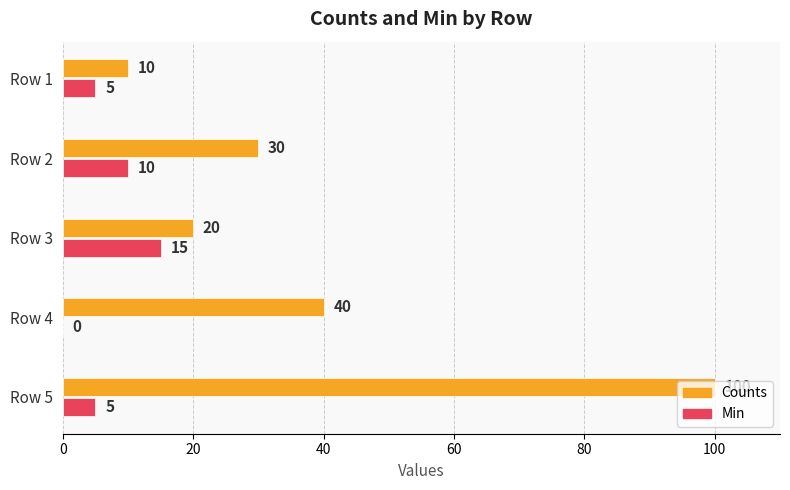

Is it true that Counts equals 30 at Row 5?

False